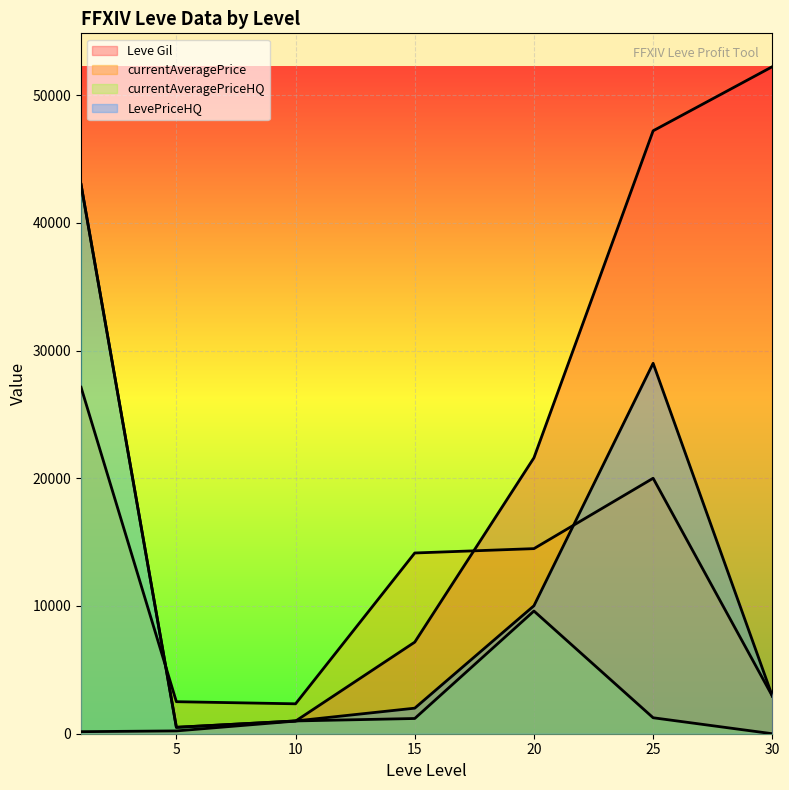

How many values in the currentAveragePrice series exceed 14149?

3